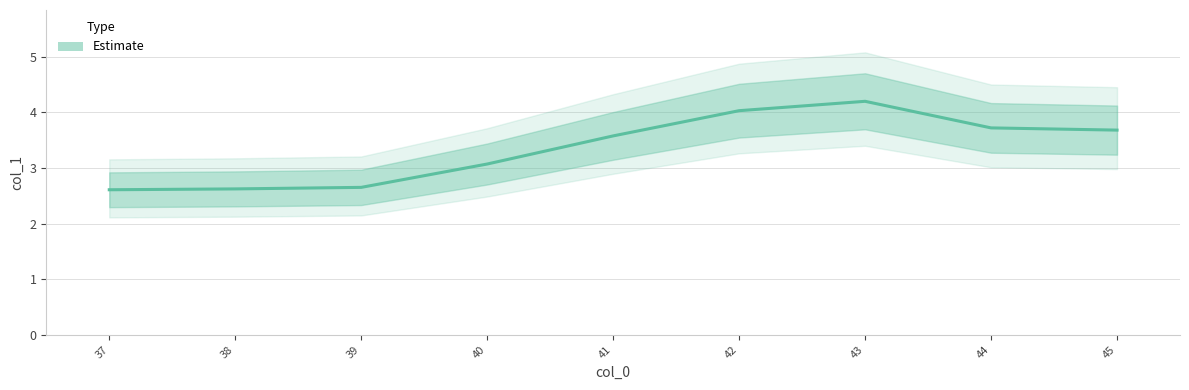

How many interior local peaks (higher than both neighbors) does the data have?

1